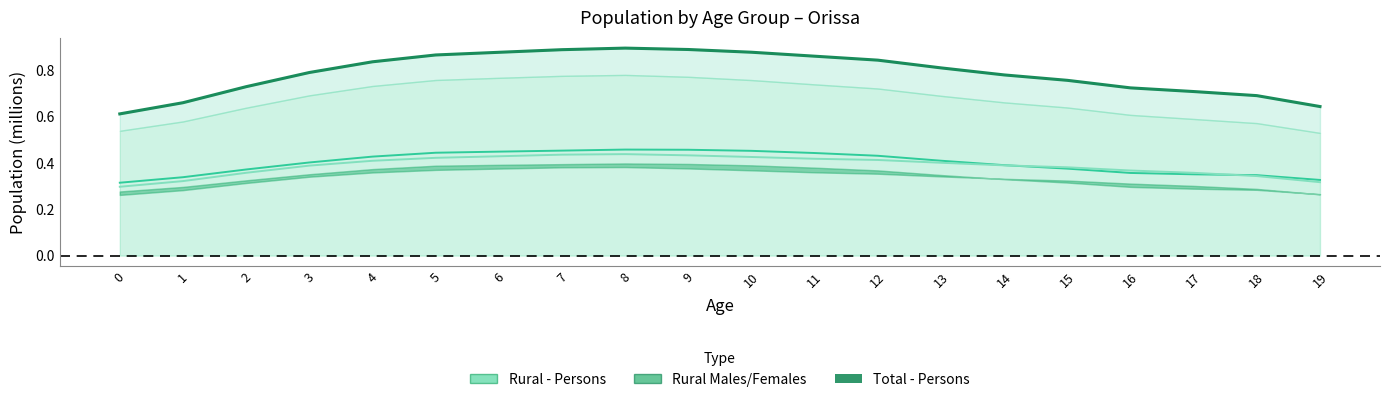

What is the lowest value of the Total - Persons series?

0.6